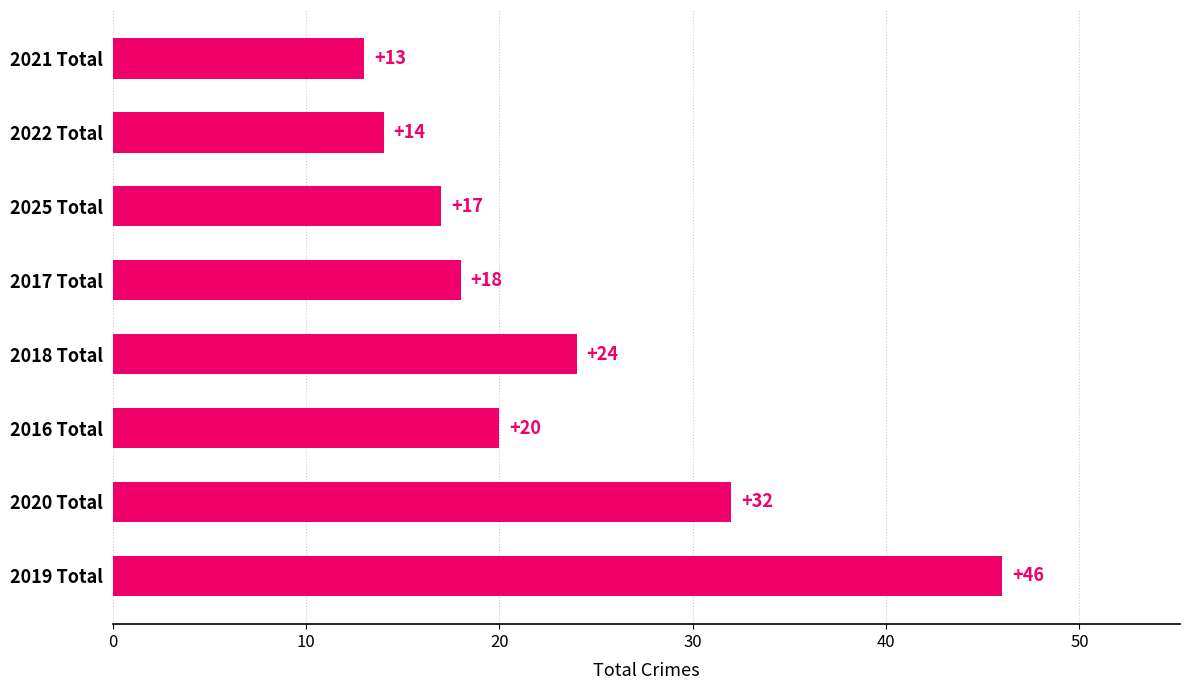

Approximately how many times larger is the value at 2025 Total compared to 2020 Total?

0.5